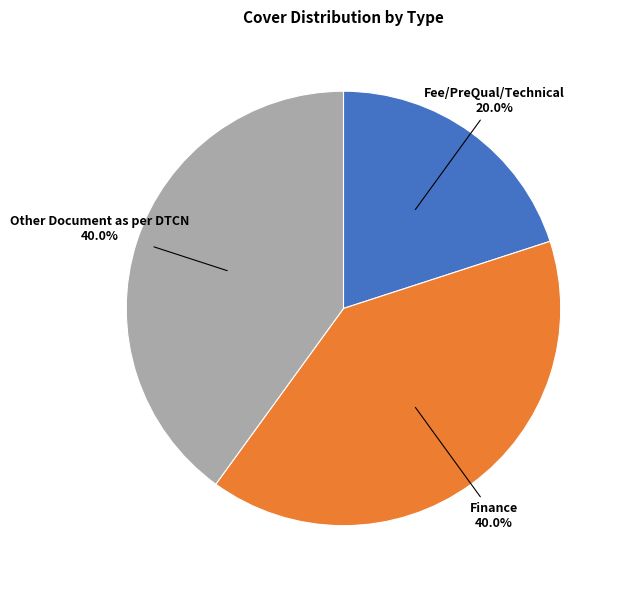

To the nearest percent, what percentage of the pie is Other Document as per DTCN?

40%